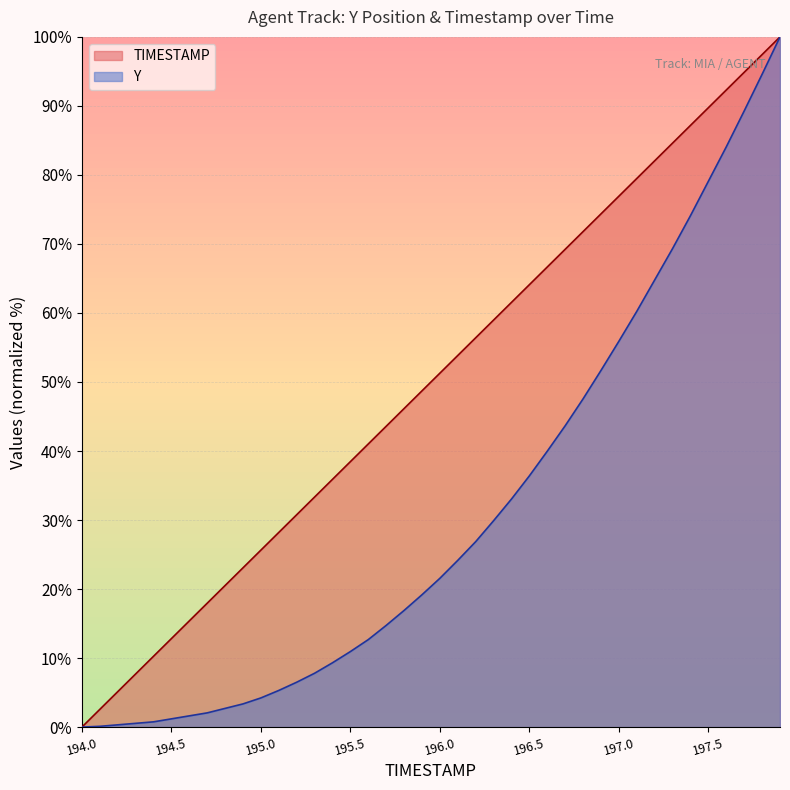

Which series has the largest total across all categories?

TIMESTAMP